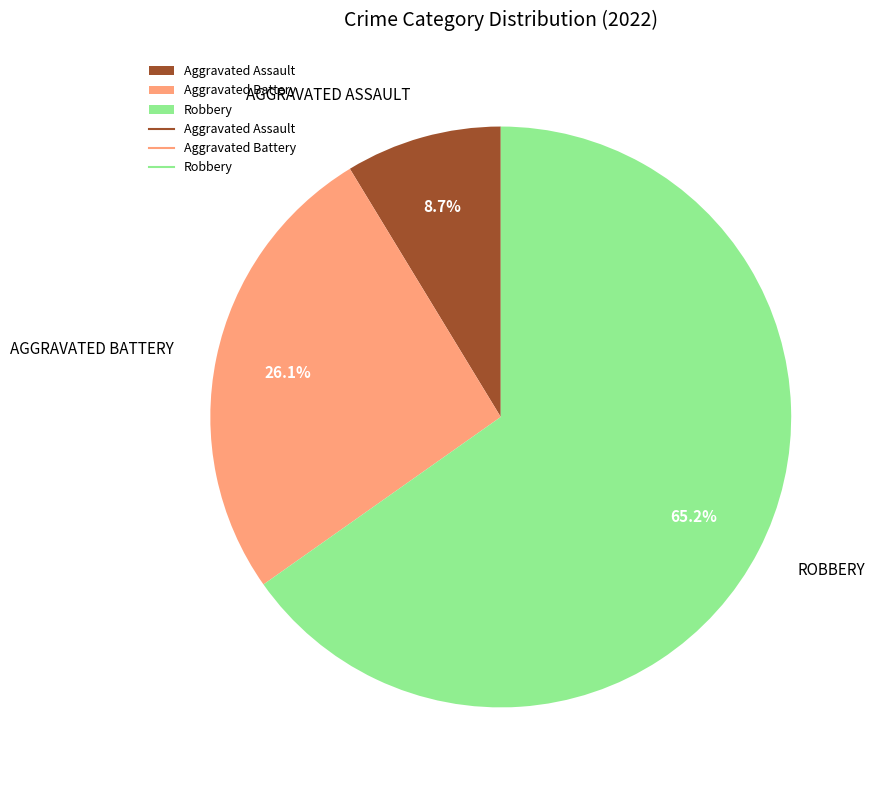

How many slices are in this pie chart?

3